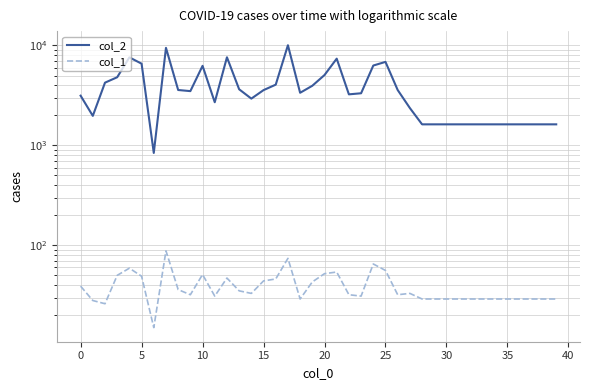

What is the minimum value for col_1?

15